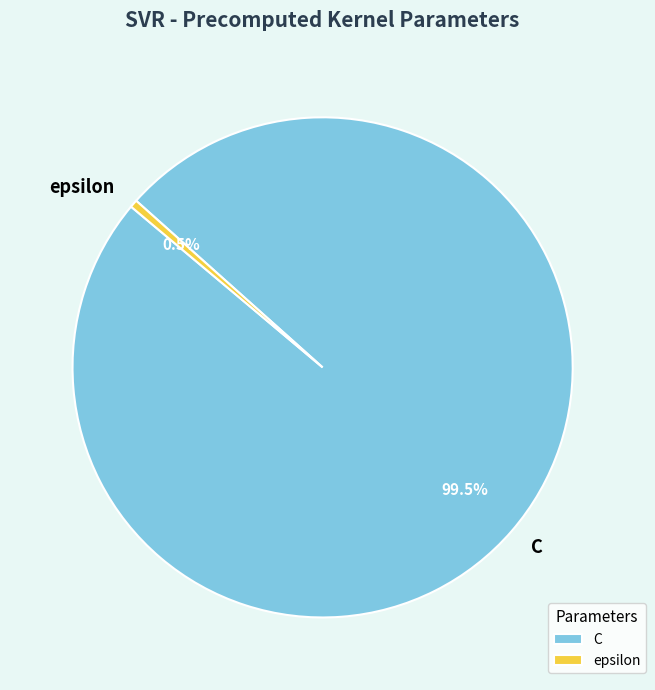

Approximately how many times larger is the value at C compared to epsilon?

200.0